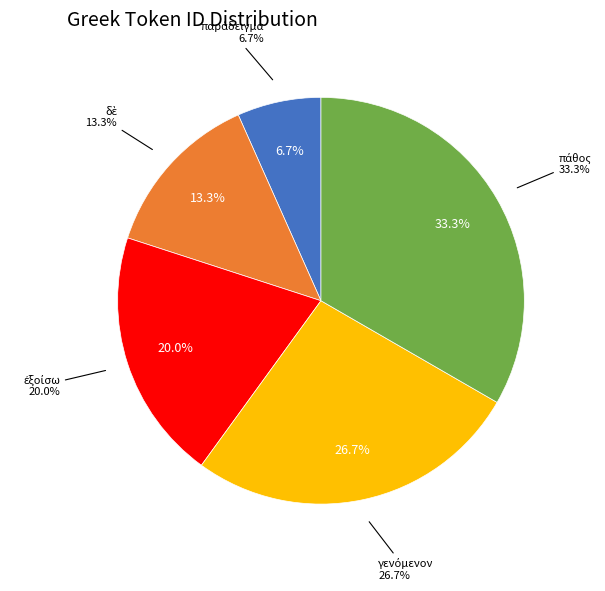

How many segments does this pie chart have?

5